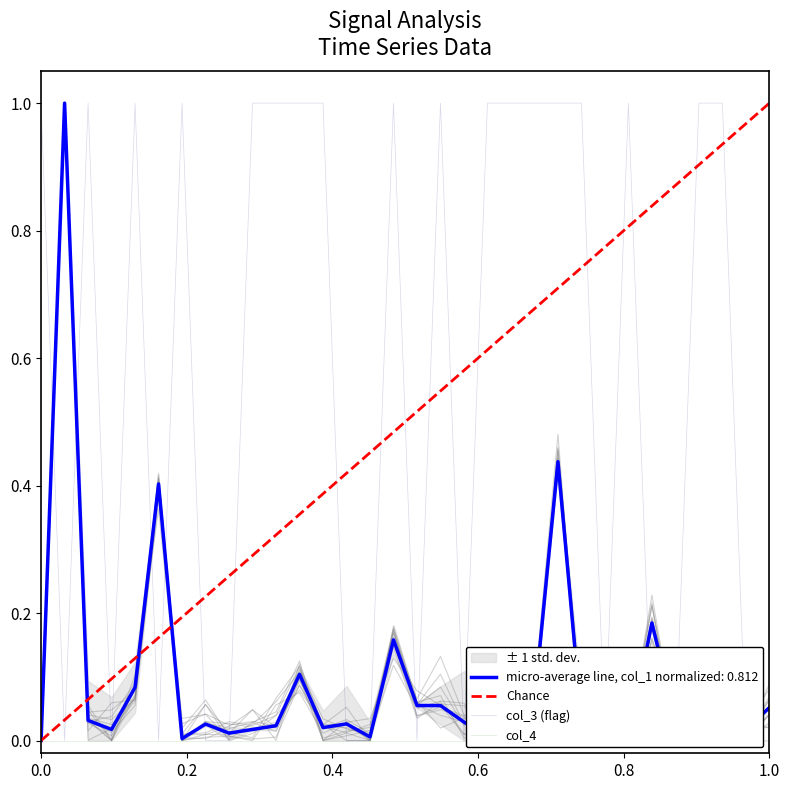

True or false: col_1 has more than 0 interior local peaks.

True